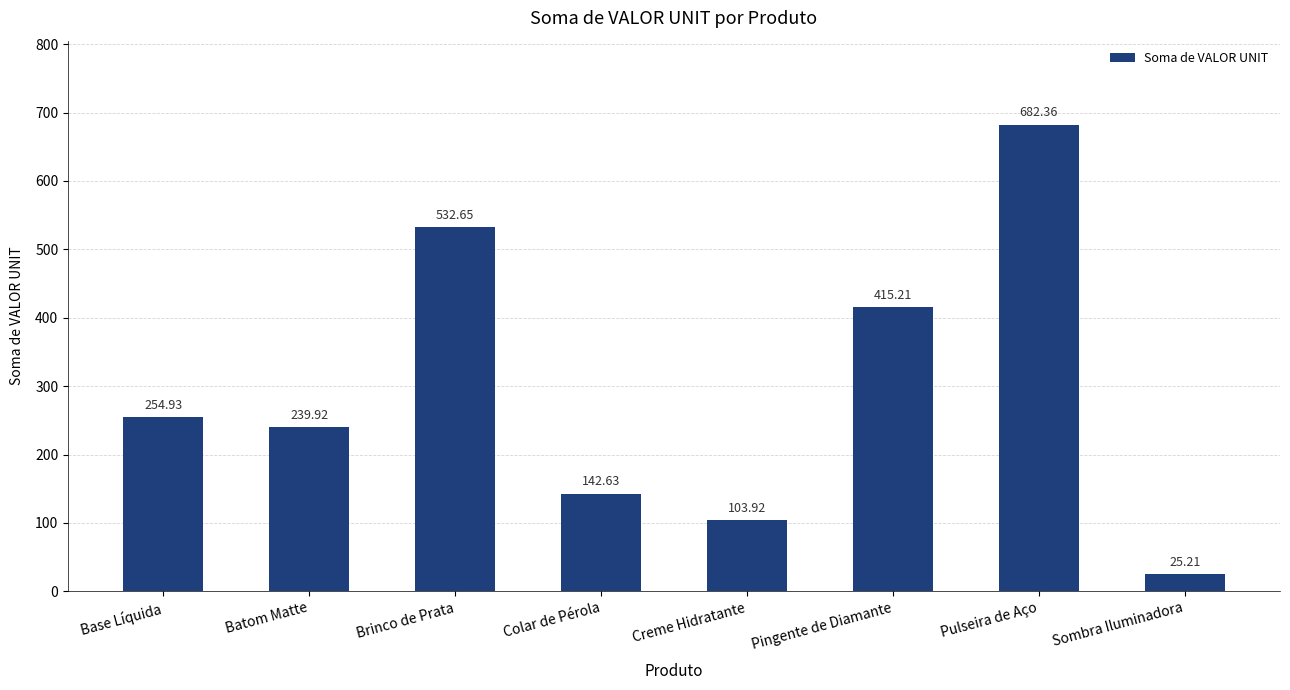

What is the change in value from Batom Matte to Sombra Iluminadora?

-214.7